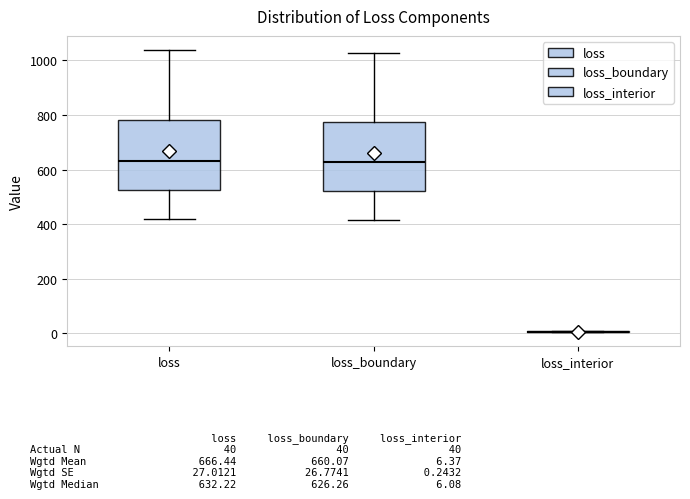

Reading left to right, transcribe this box plot: for each box, give where its median line is, the range the box spans, and where its two whiskers end, as read against the y-axis. The values are not printed on the chart, so give them approximately, as read against the axis.

loss: median 640, box 520 to 780, whiskers 420 to 1040
loss_boundary: median 620, box 520 to 780, whiskers 420 to 1020
loss_interior: box collapsed to a line at 0, whiskers 0 to 20